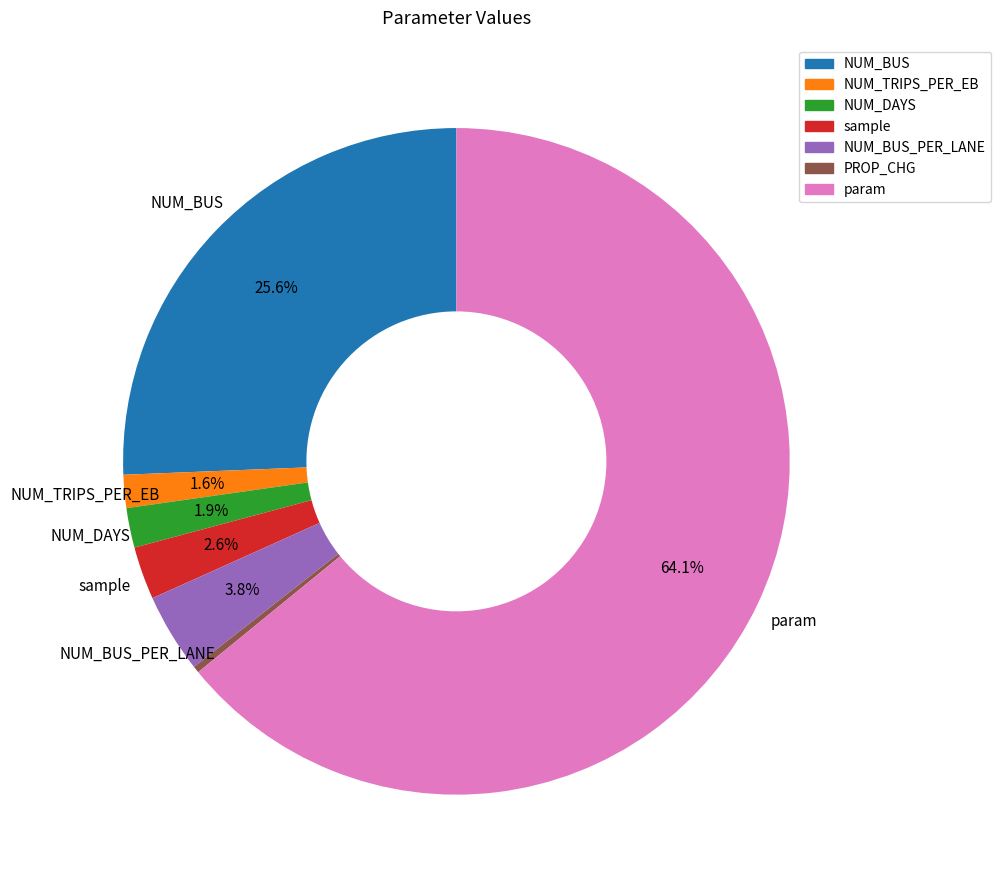

Is there any slice that represents more than half of the pie?

Yes